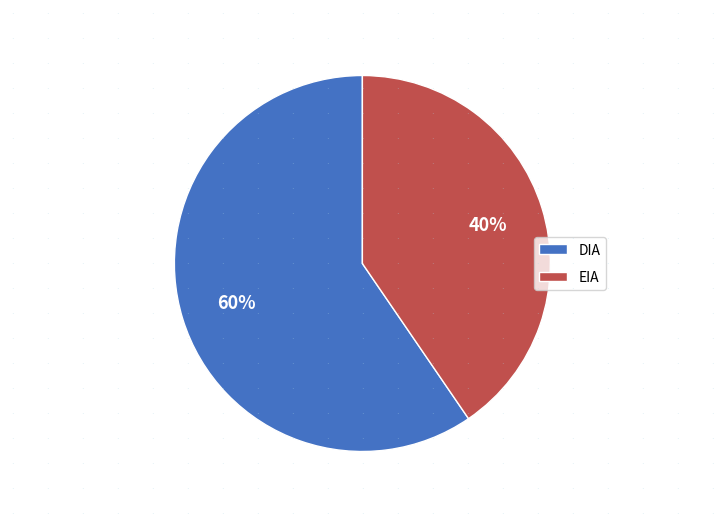

How many segments does this pie chart have?

2